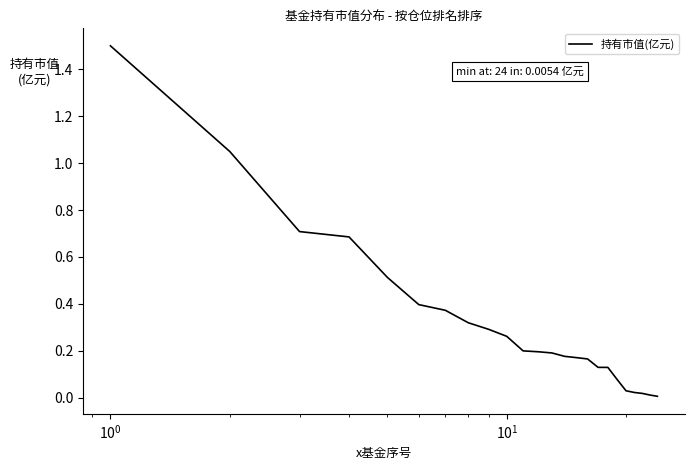

How many series are shown in this chart?

1